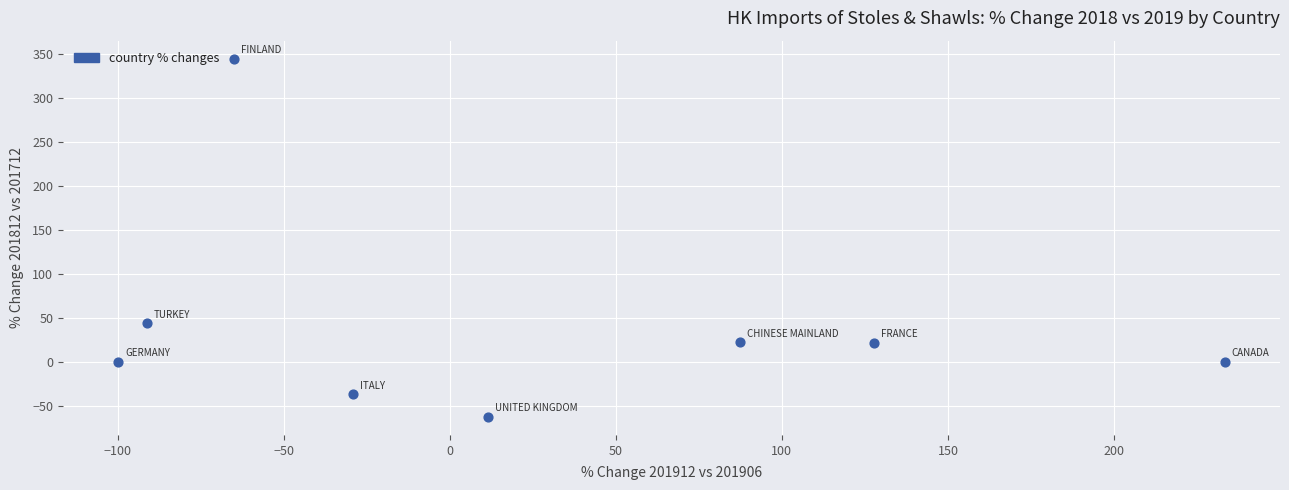

What Y value in the scatter plot is closest to 140?

43.8